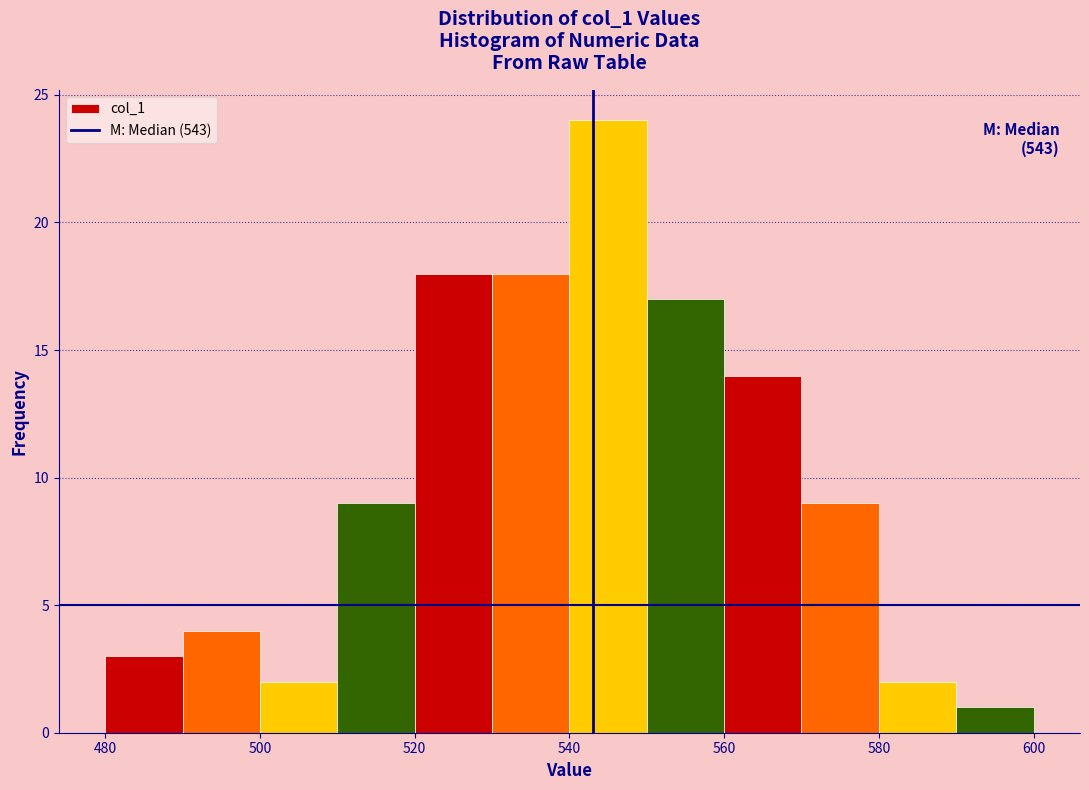

Which range on the x-axis has the tallest bar?

540 to 550